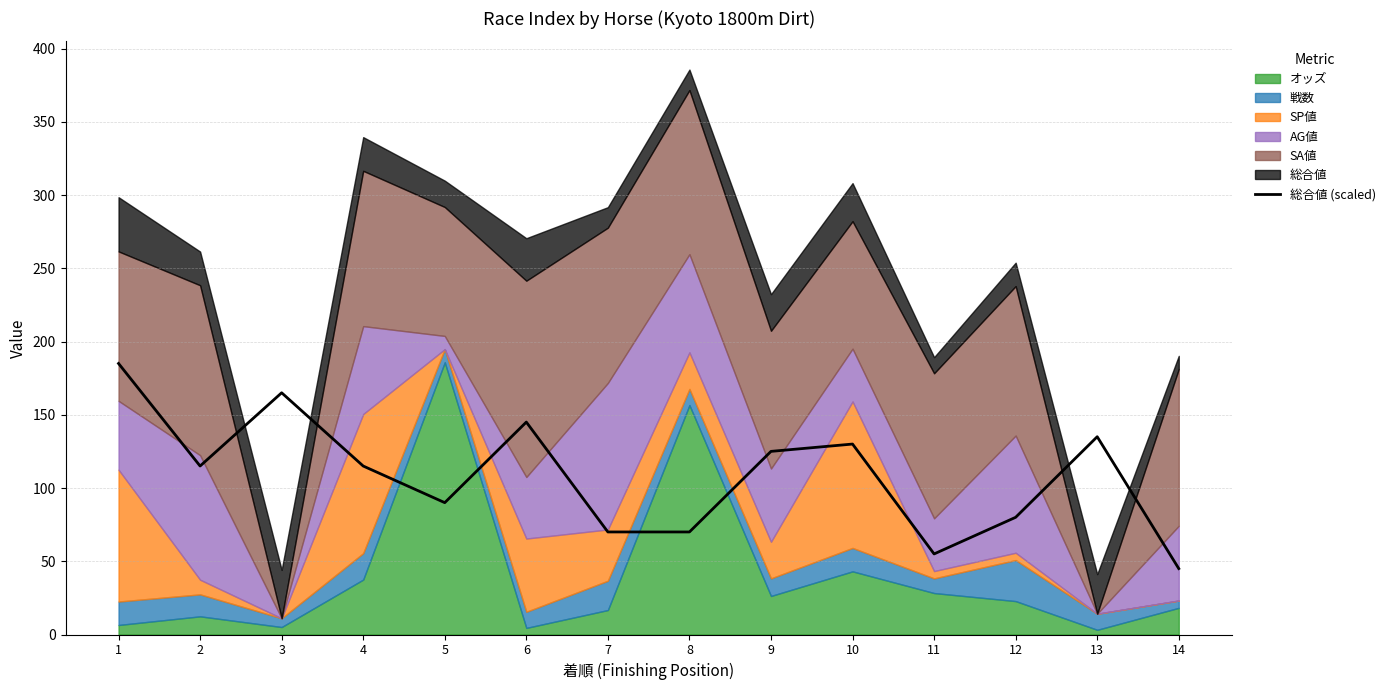

Does the chart have visible grid lines?

Yes